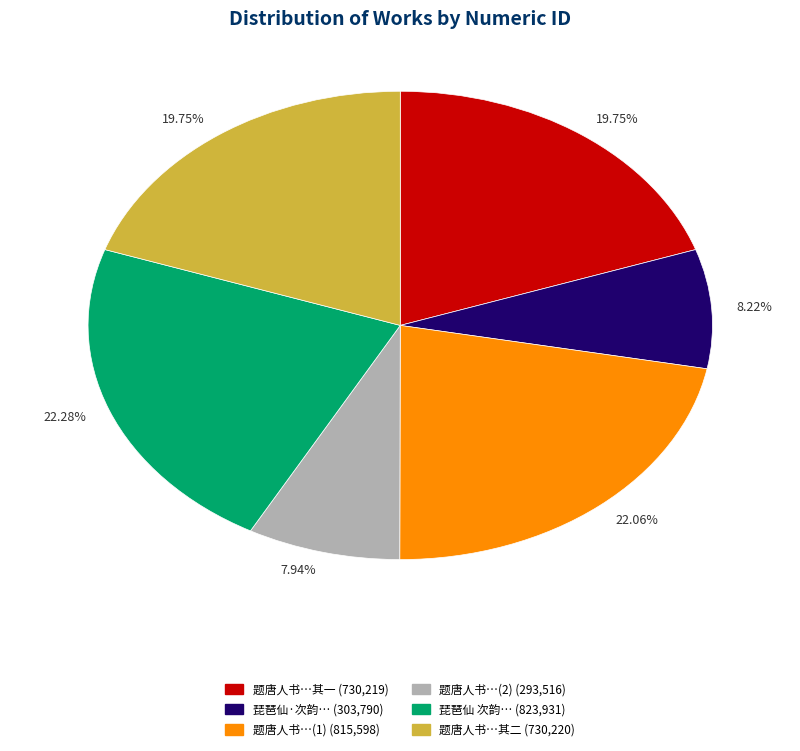

Is there a majority slice in this chart?

No